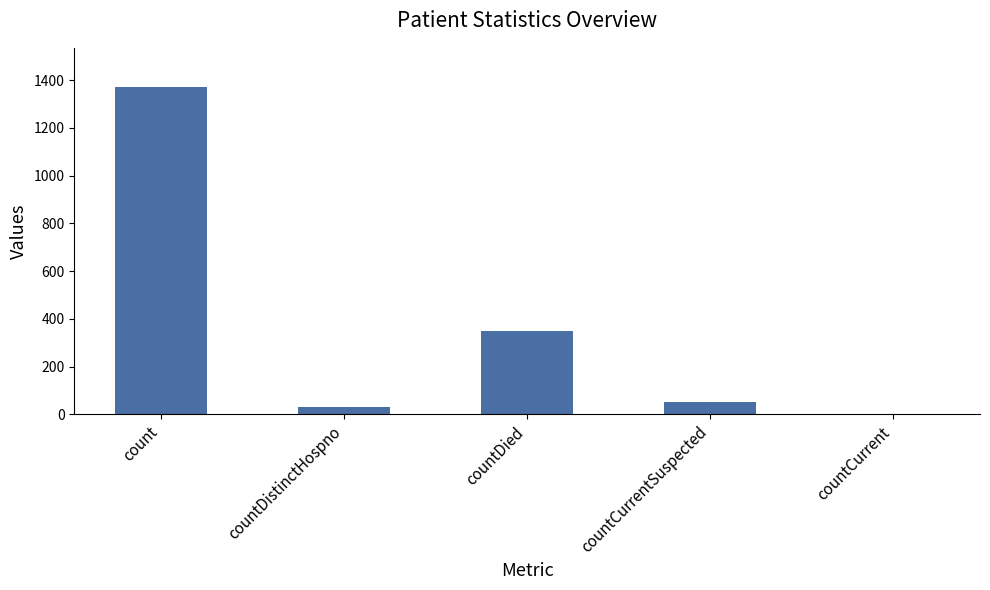

True or false: the data shows 52 at countCurrentSuspected.

True